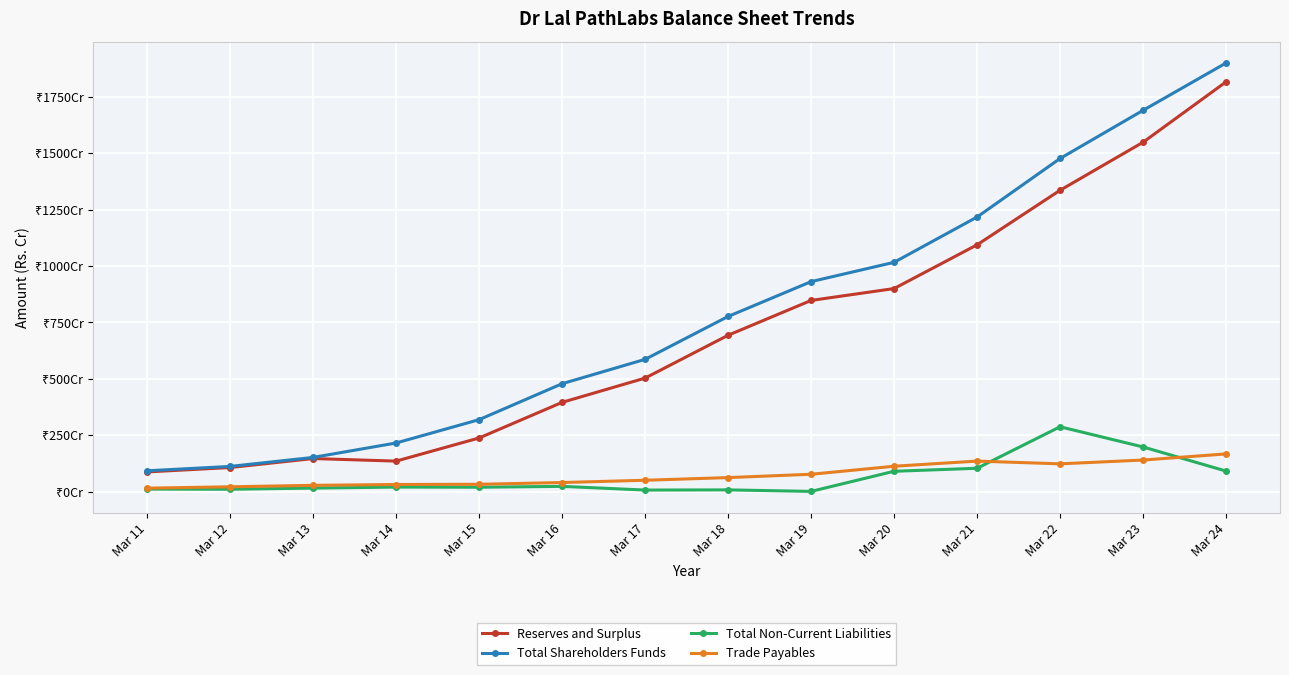

What is the spread (max minus min) of values at Mar 13?

136.0